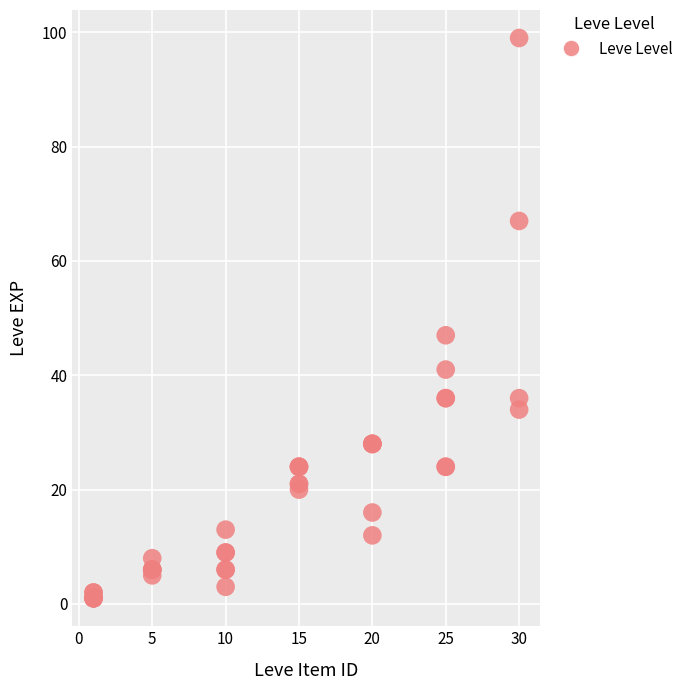

What Y value in the scatter plot is closest to 50?

47